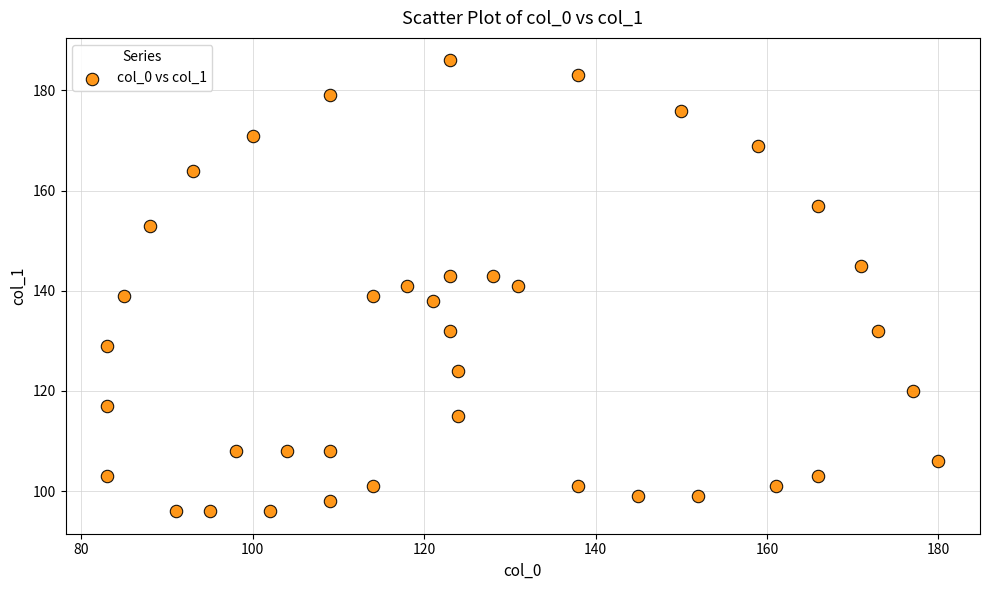

What is the range of Y values (max minus min)?

90